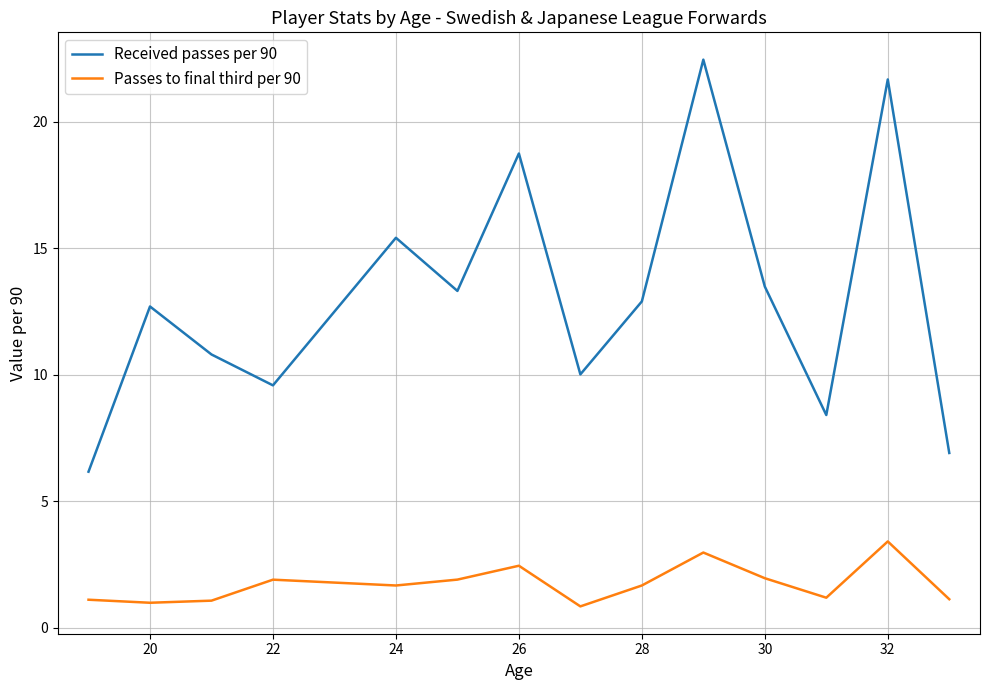

What is the difference between the second highest and minimum values in the Passes to final third per 90 series?

2.1